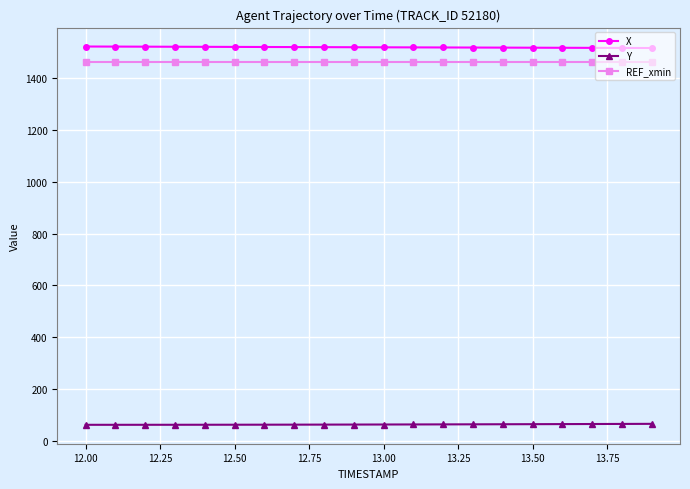

What is the value of the REF_xmin point at the 17th from the left?

1460.3